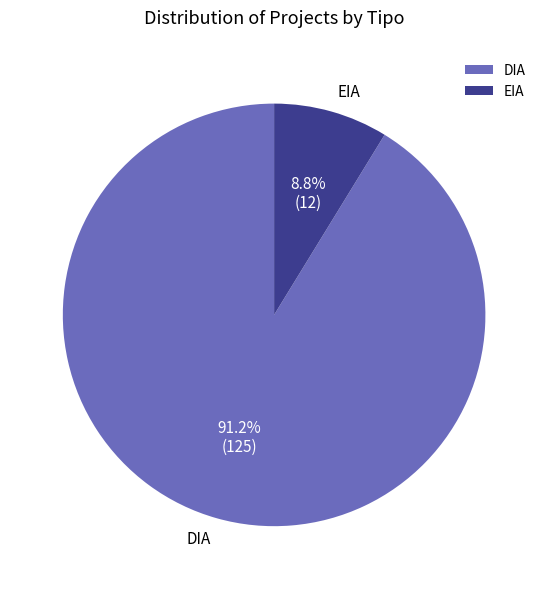

What is the smallest slice in the pie chart?

EIA